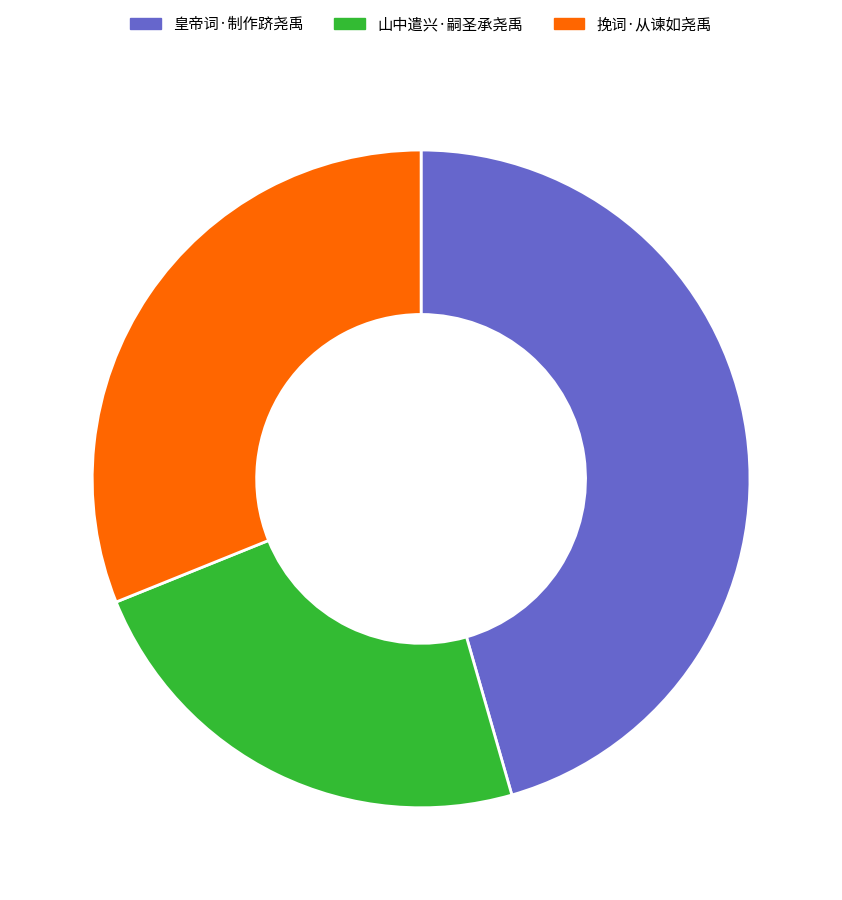

Which has a higher value, 挽词·从谏如尧禹 or 山中遣兴·嗣圣承尧禹?

挽词·从谏如尧禹